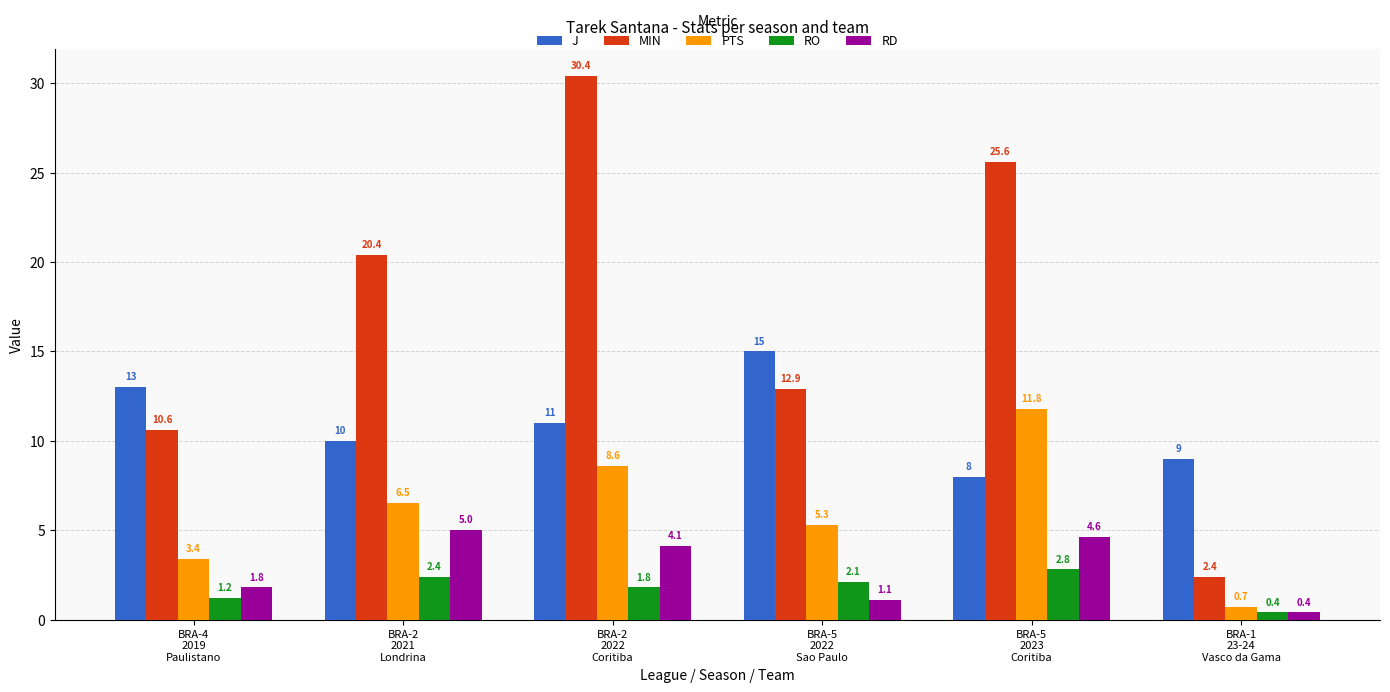

Which series has the largest range (max minus min)?

MIN